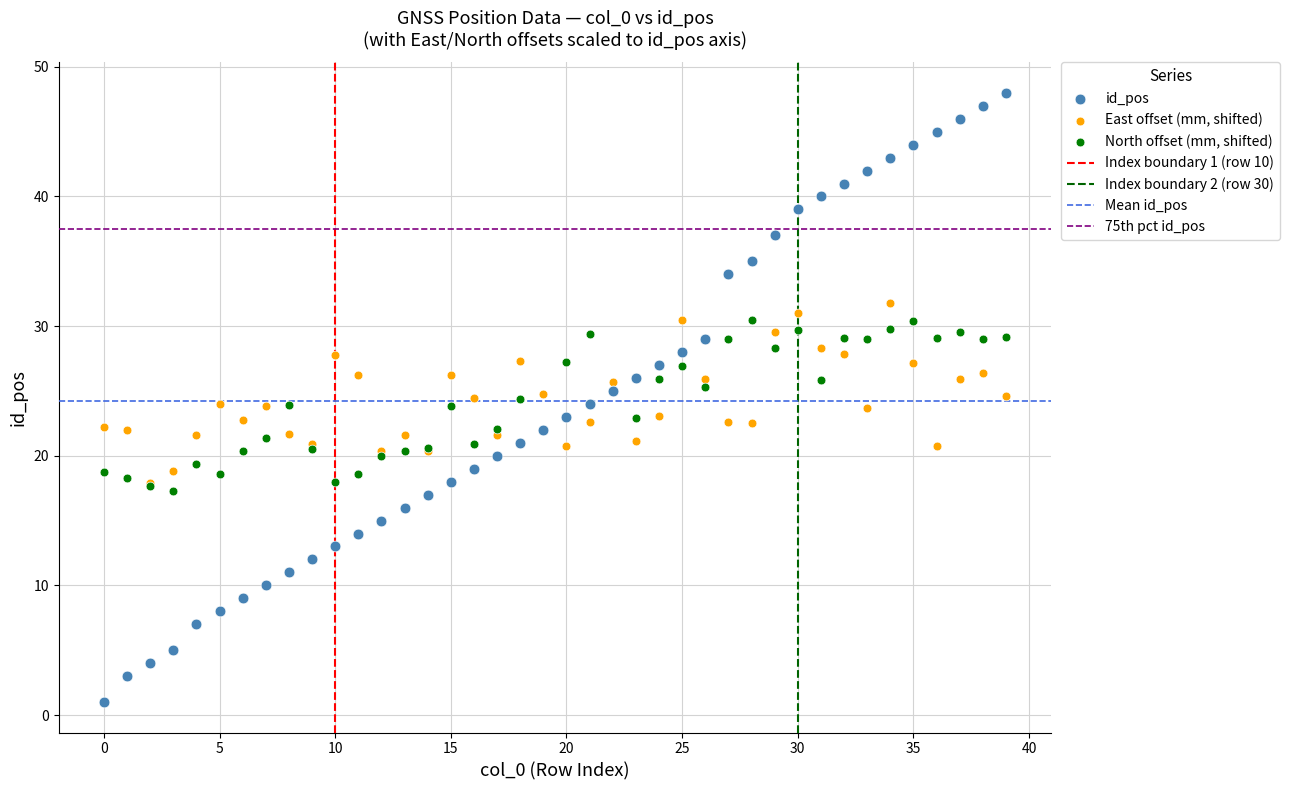

Which series reaches the minimum Y coordinate?

id_pos